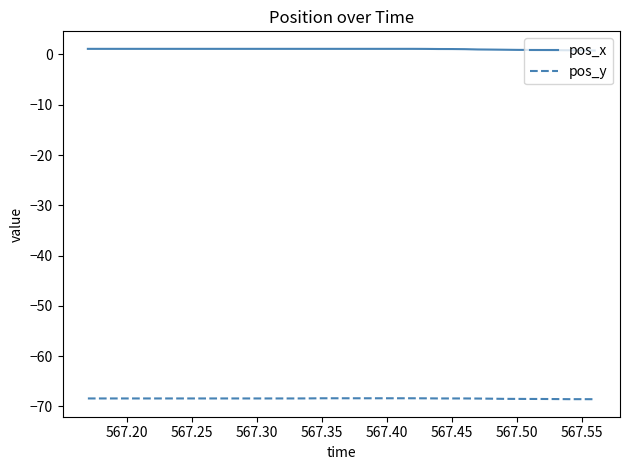

Rank the series by their maximum value, from lowest to highest.

pos_y, pos_x